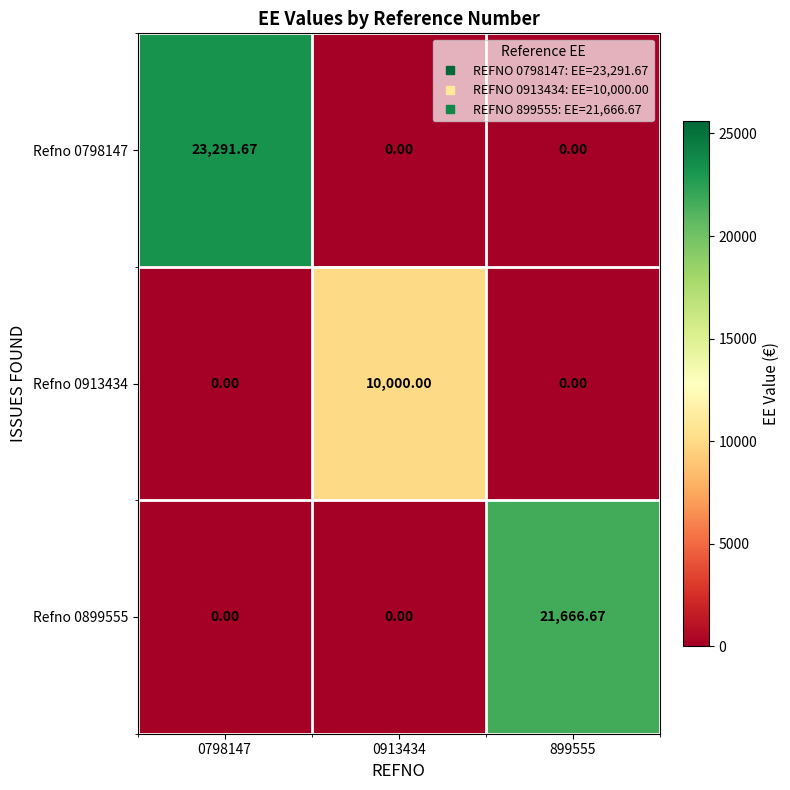

What is the maximum value shown in the chart?

23291.7